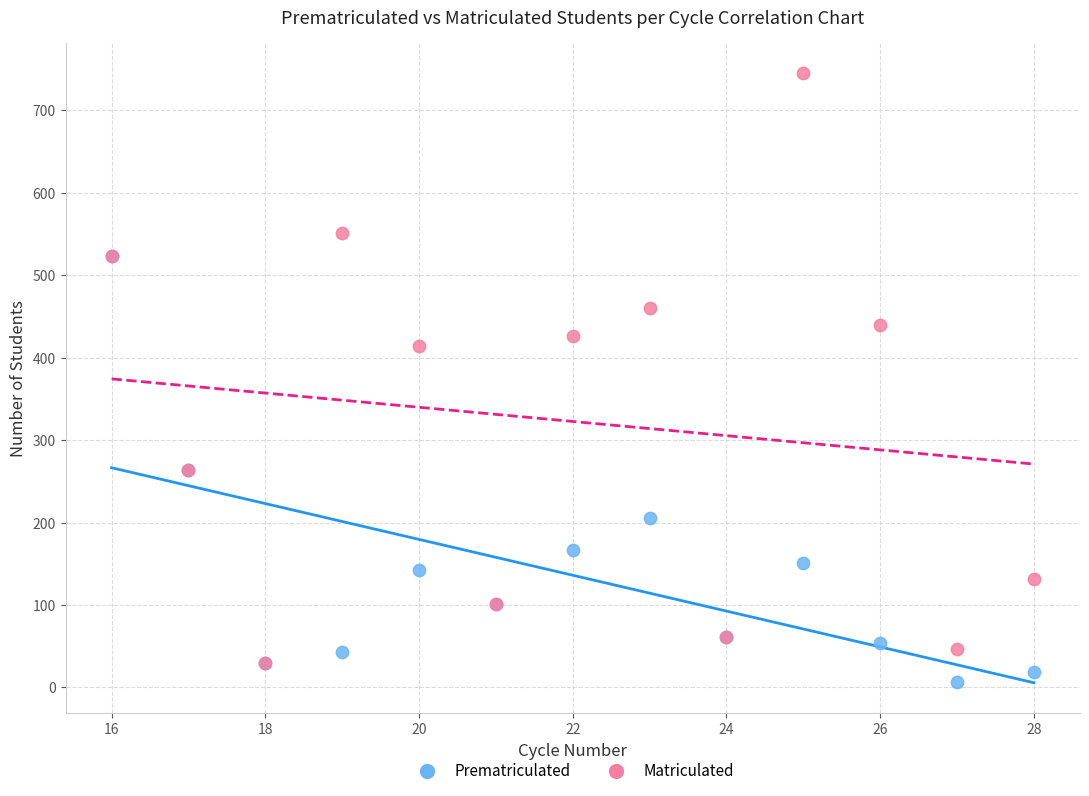

In the Matriculated series, what Y value is closest to 387?

414